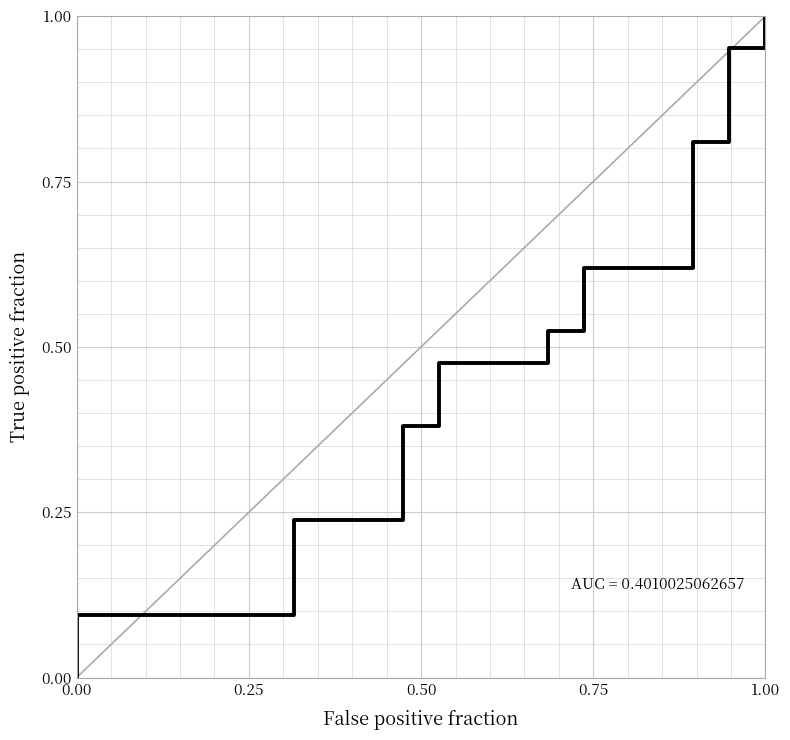

Reading left to right, extract all data points from this chart.

0.0	0.0	0.1	0.1	0.1	0.1	0.1	0.2	0.2	0.4	0.5	0.5	0.6	0.7	0.8	1.0	1.0	1.0	1.0